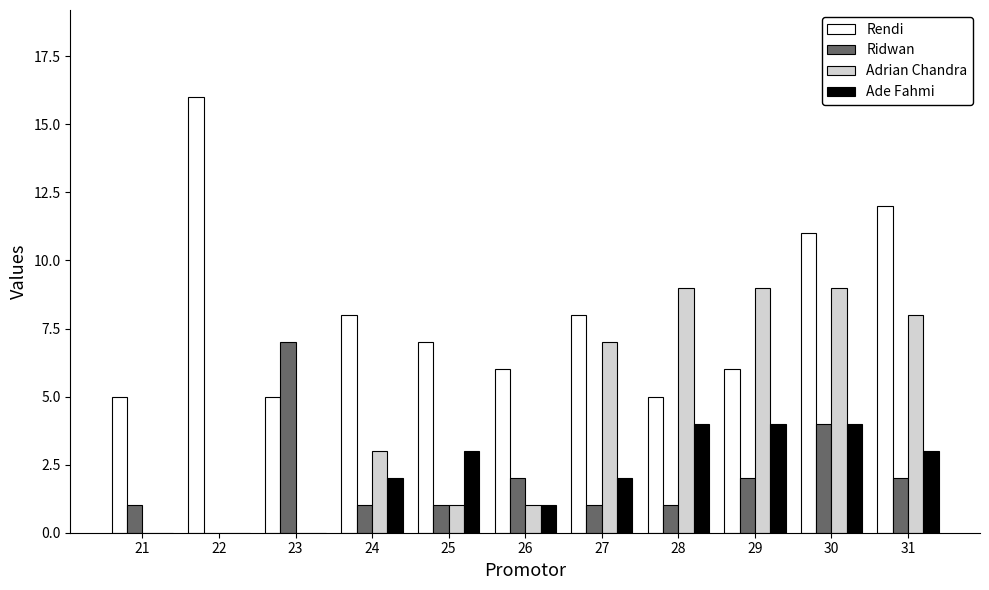

Which category has the highest value across all series?

22